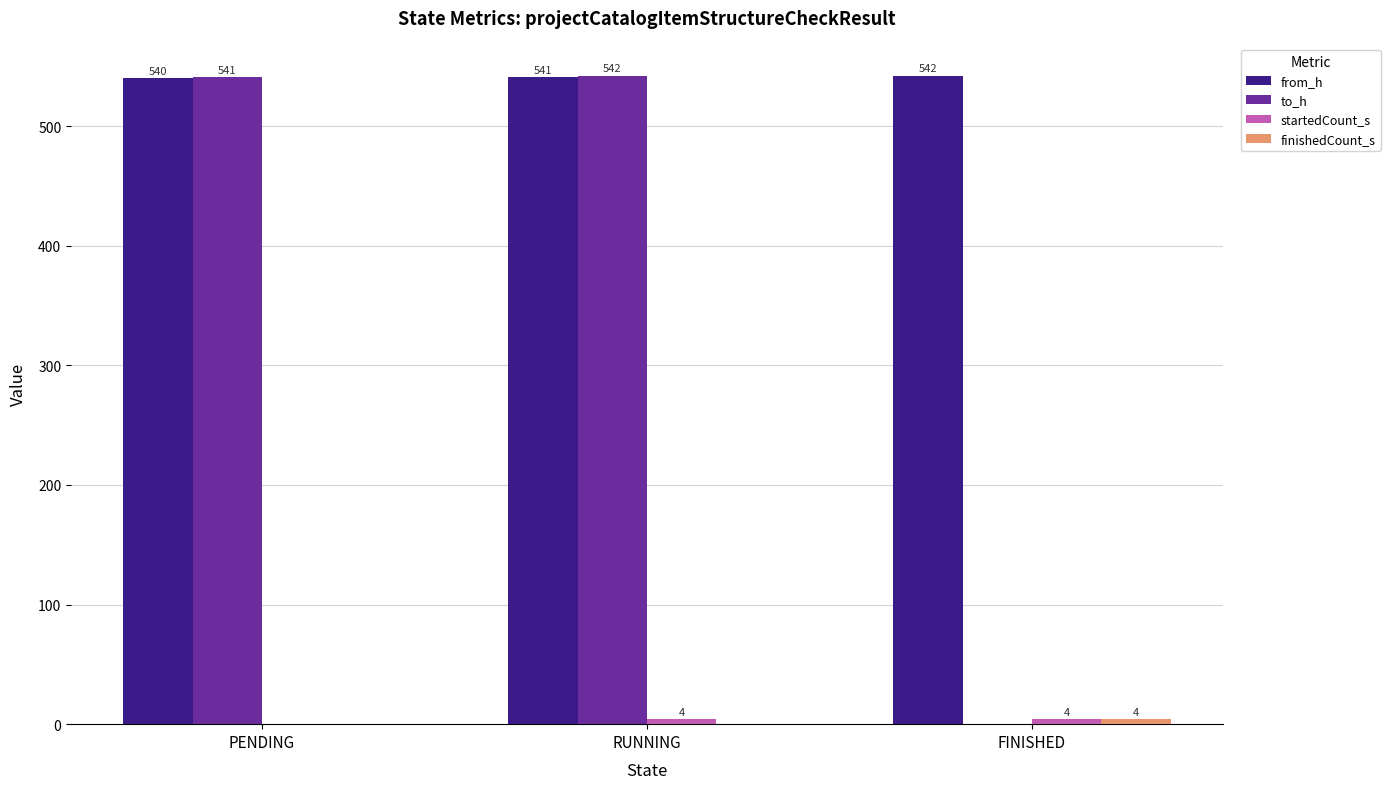

At which label does to_h reach its peak?

RUNNING